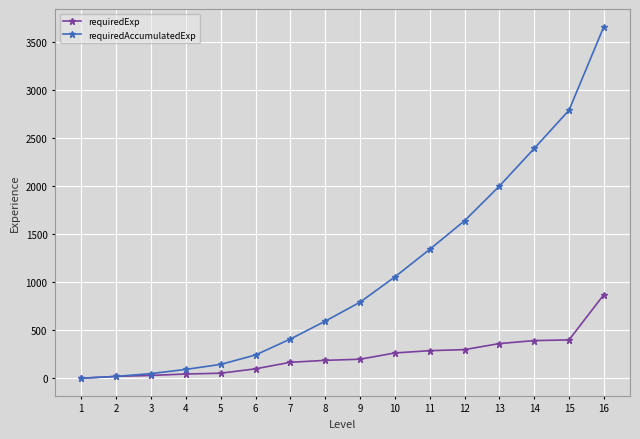

How many lines are shown in the chart?

2